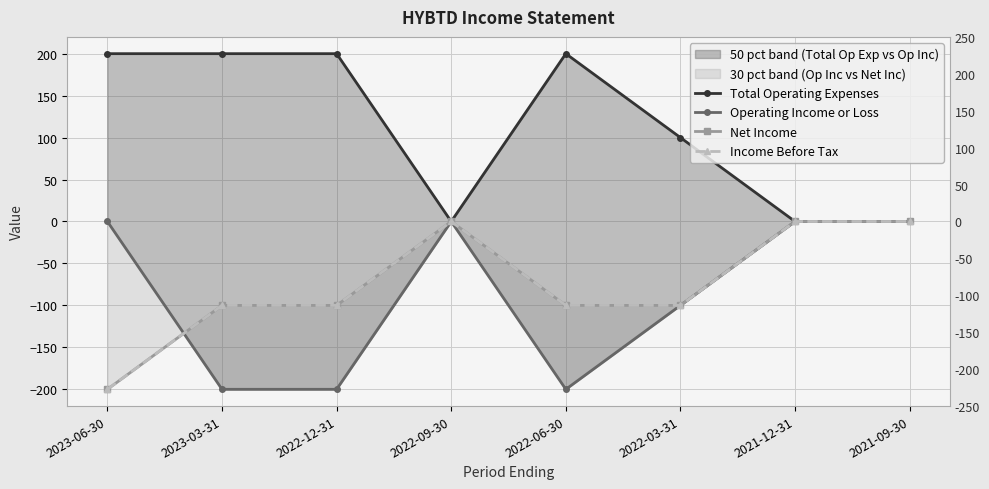

Does the chart have visible grid lines?

Yes